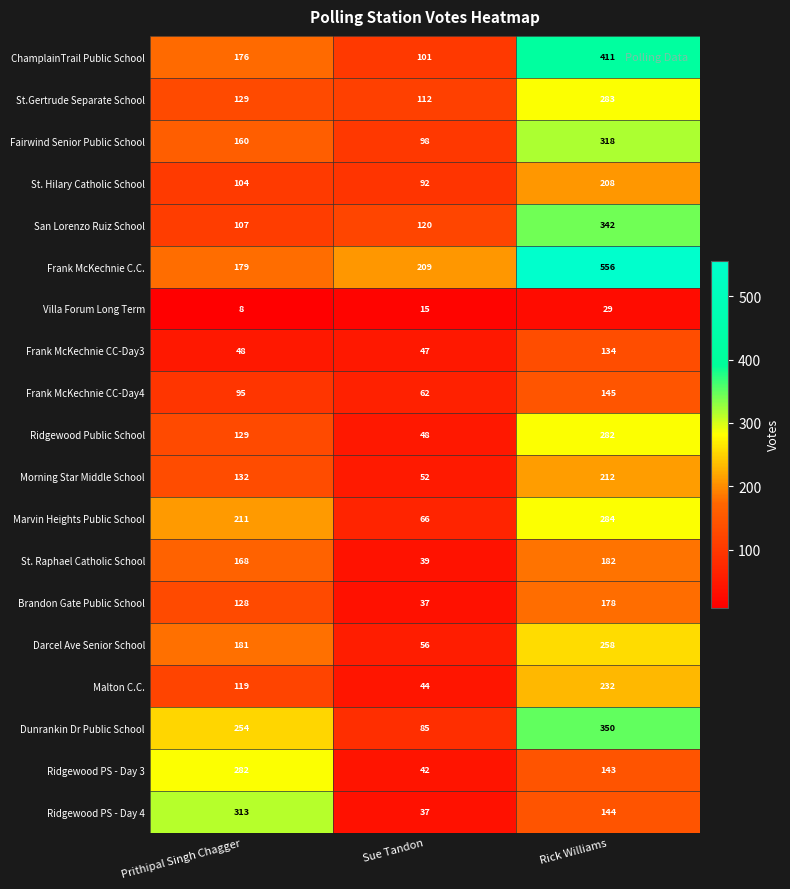

Between Prithipal Singh Chagger and Sue Tandon, which series saw the biggest shift?

Ridgewood PS - Day 4